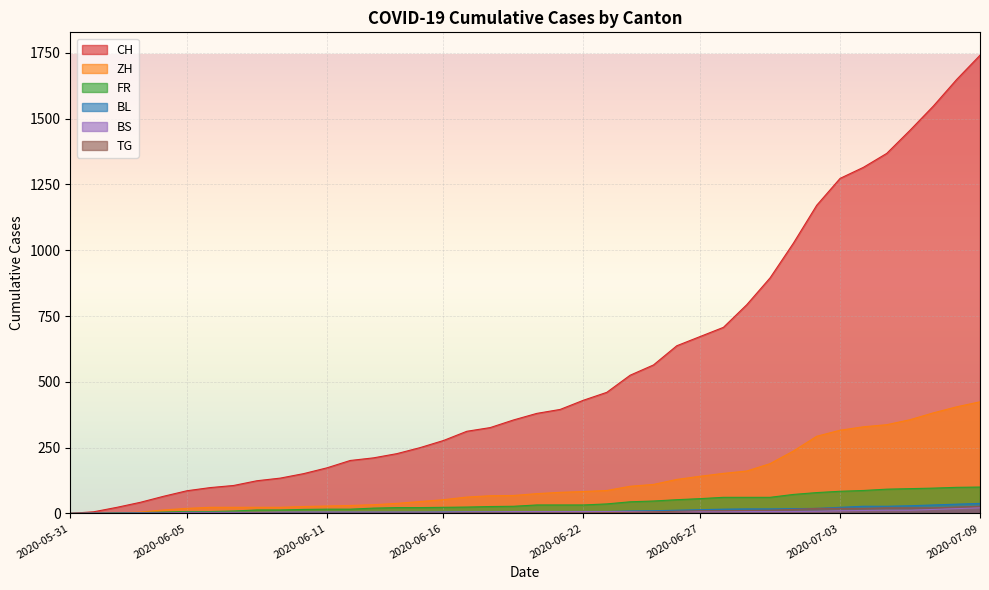

At which label does TG first exceed 2?

2020-06-23